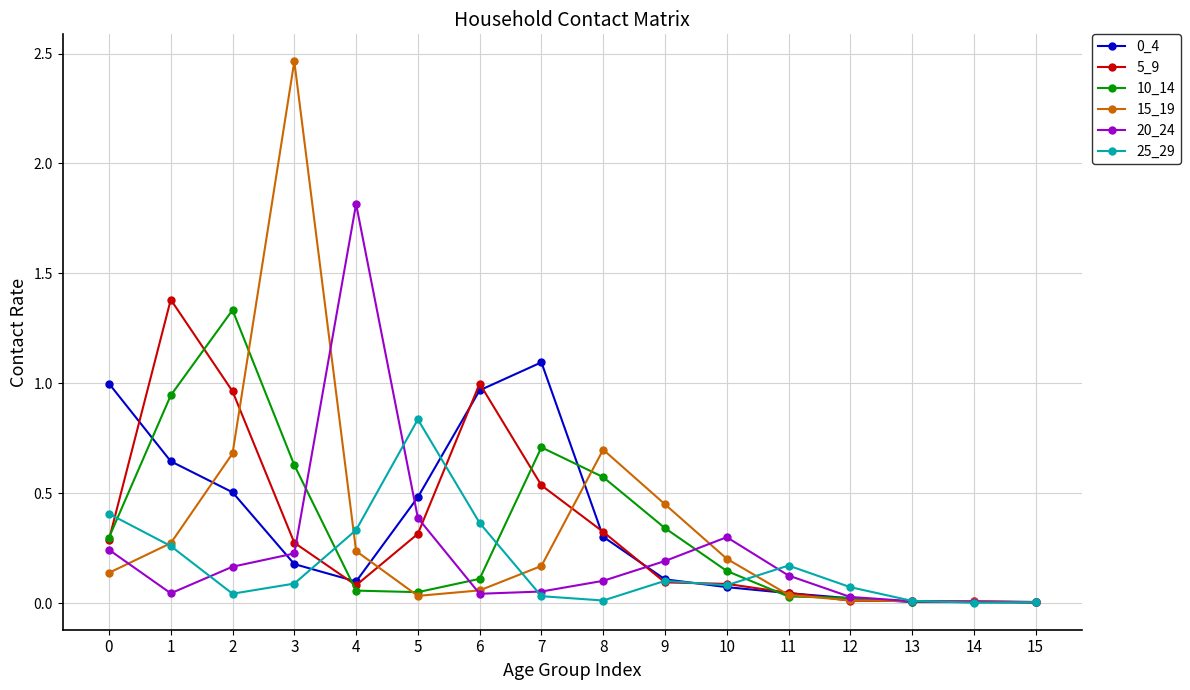

Which series changed the most between 4 and 9?

20_24